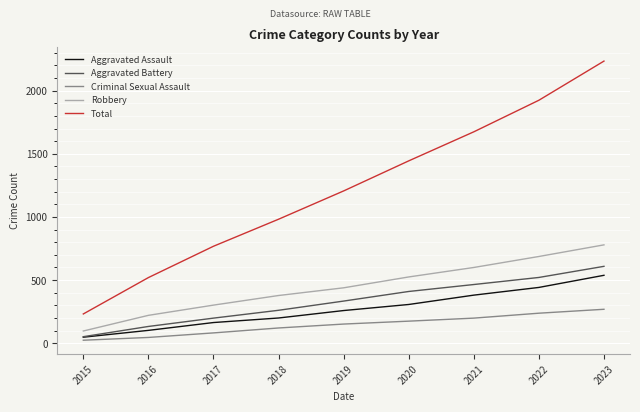

What is the minimum value for Total?

232